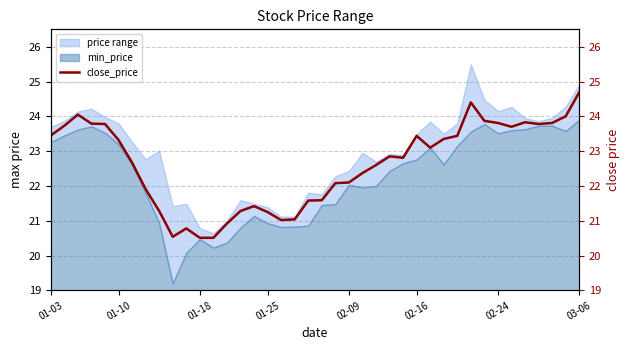

What is the highest value of the min_price series?

4.9